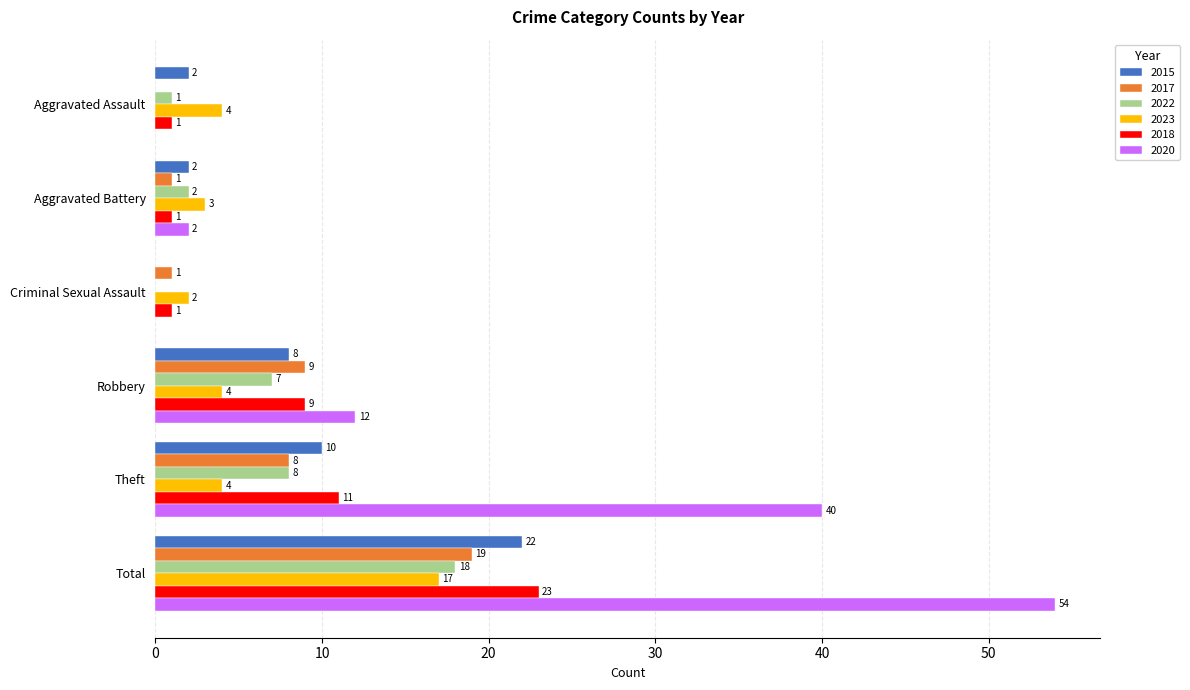

Which series changed the most between Aggravated Battery and Robbery?

2020